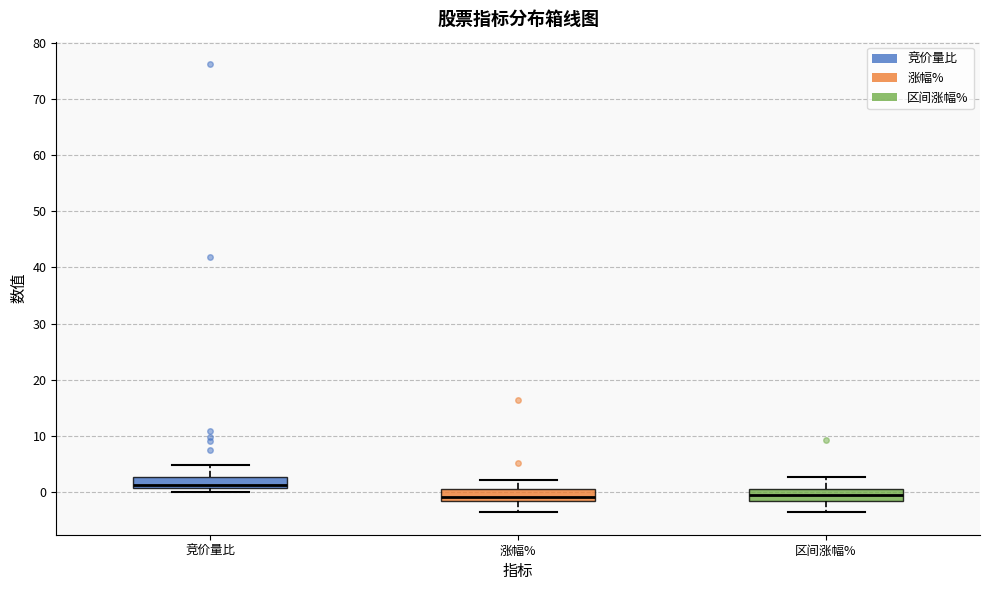

Where does the lower whisker of the box for 涨幅% end on the y-axis? The values are not printed on the chart, so give them approximately, as read against the axis.

-4